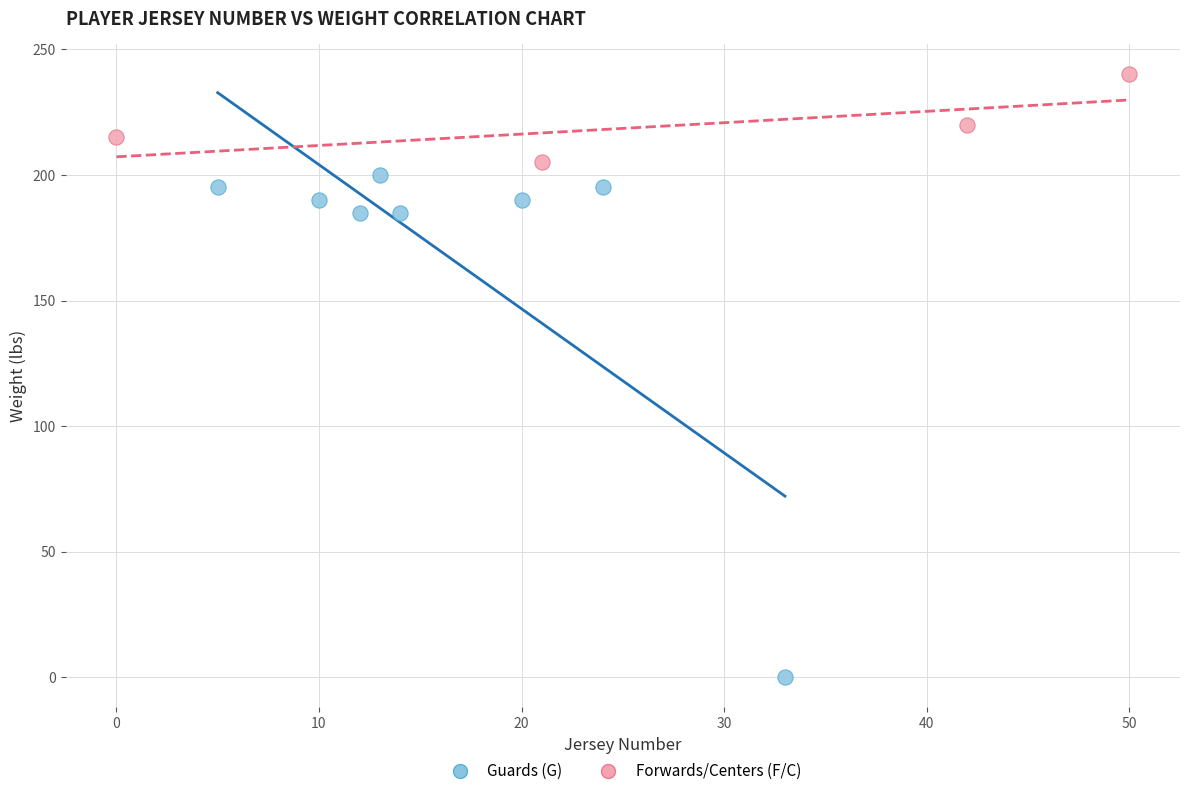

What are all the series names shown in the legend?

Guards (G), Forwards/Centers (F/C)